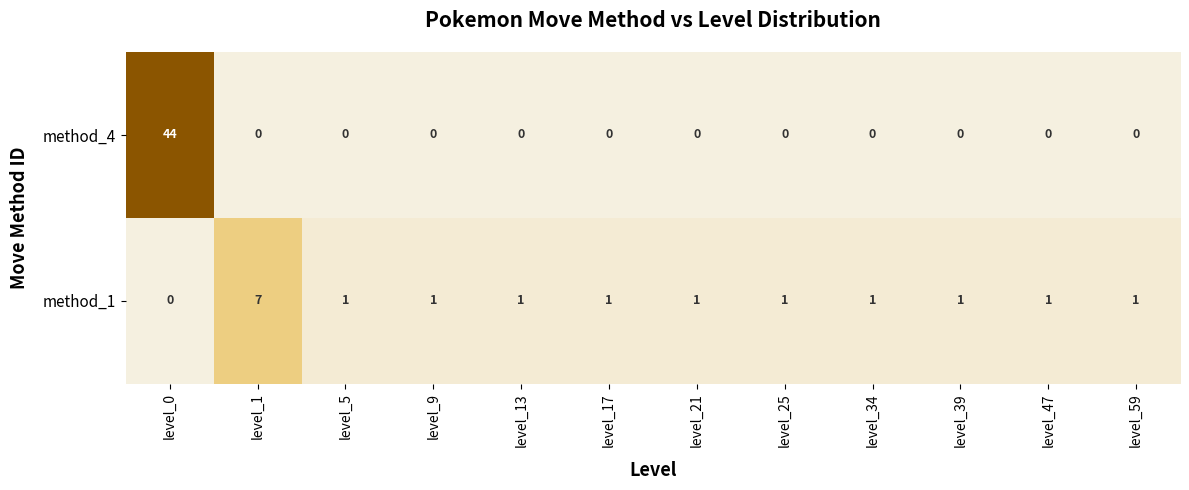

The value of method_4 at level_5 is 16. True or false?

False